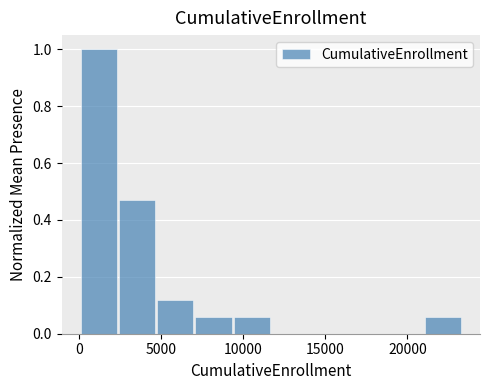

Which range on the x-axis has the tallest bar?

0 to 2500